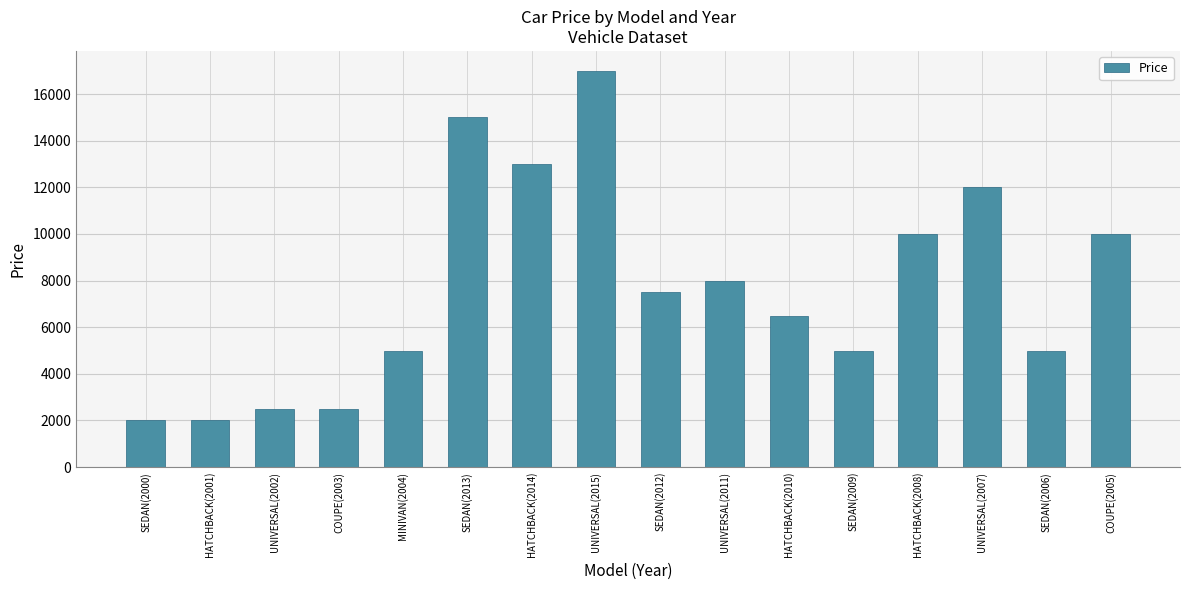

Where does the data first go above 7500?

SEDAN(2013)